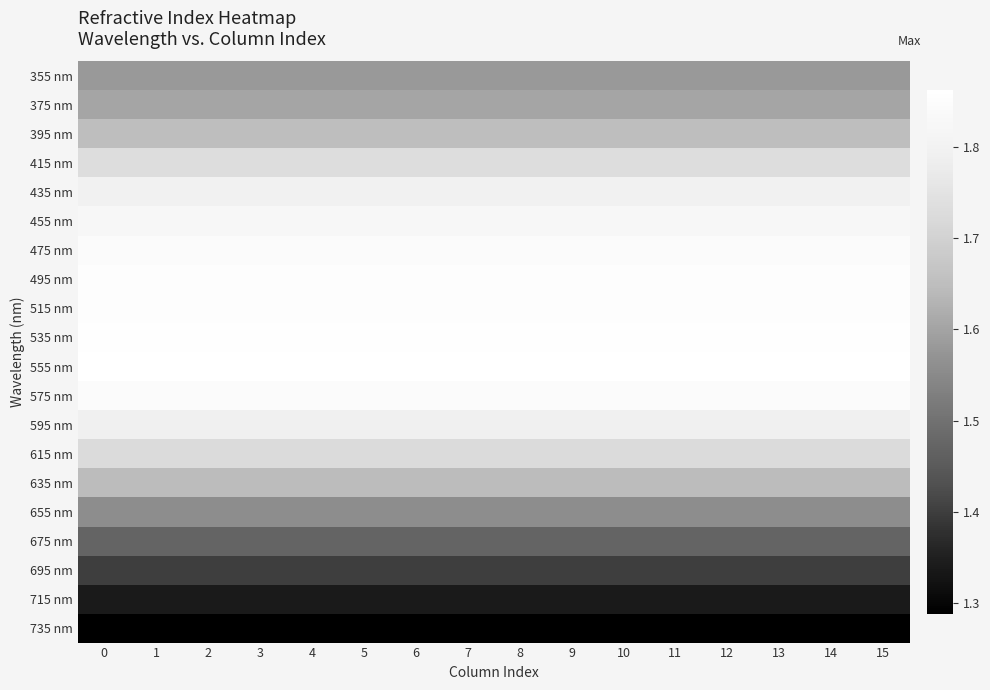

At 11, list the series in order from smallest to largest.

735 nm, 715 nm, 695 nm, 675 nm, 655 nm, 355 nm, 375 nm, 635 nm, 395 nm, 615 nm, 415 nm, 595 nm, 435 nm, 455 nm, 575 nm, 475 nm, 515 nm, 495 nm, 535 nm, 555 nm